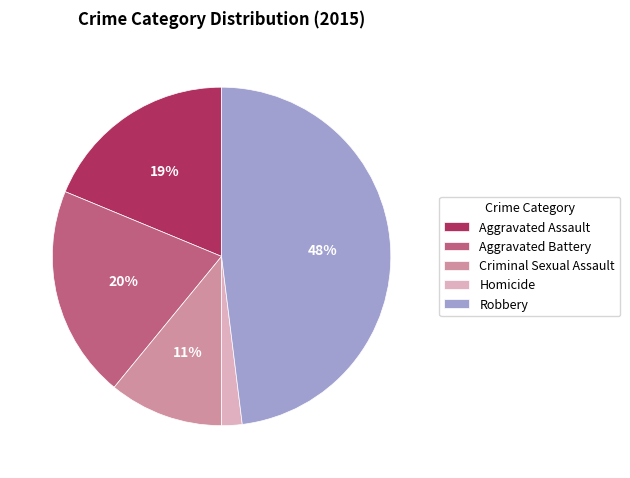

Do Robbery and Criminal Sexual Assault together represent more than half of the pie?

Yes